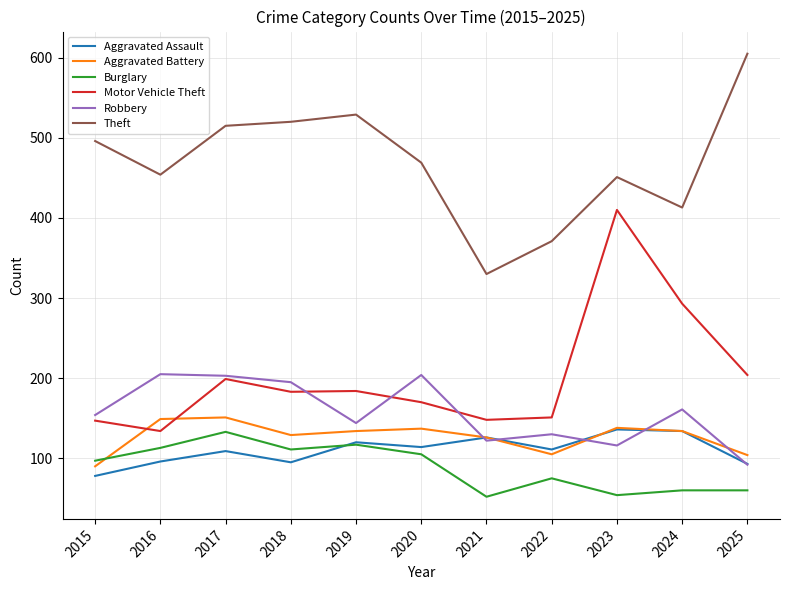

At which category does the chart reach its peak across all series?

2025